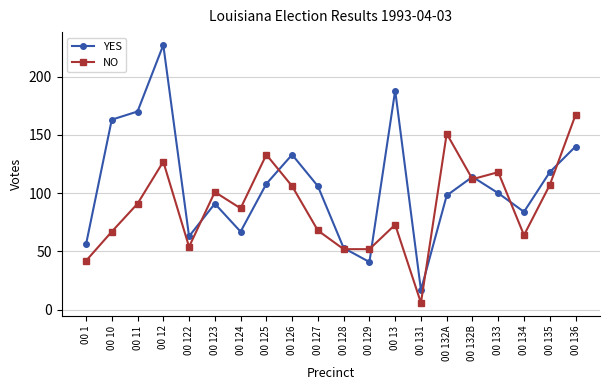

Where is the first local maximum for NO?

00 12